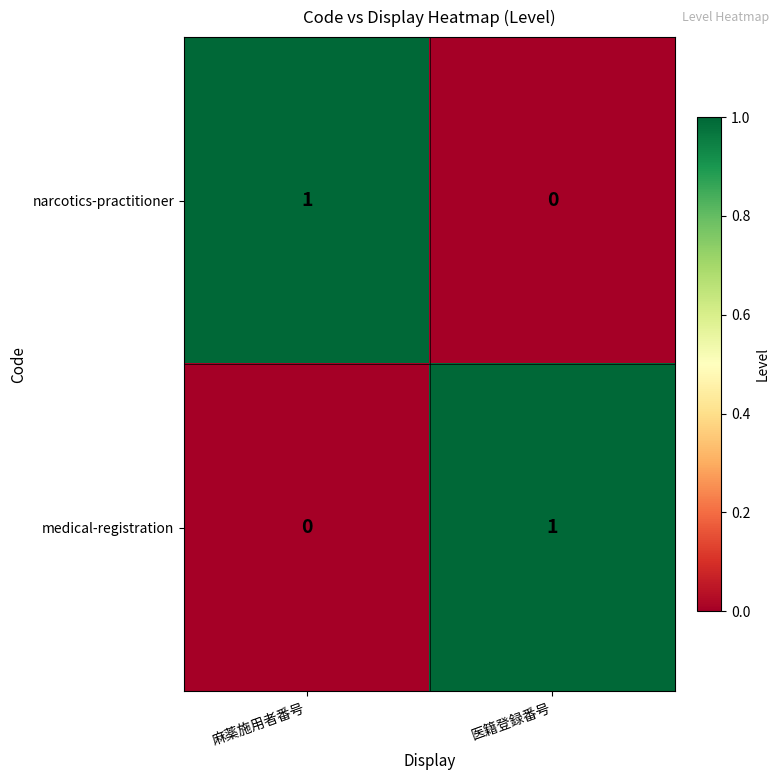

The value of medical-registration at 医籍登録番号 is 2. True or false?

False